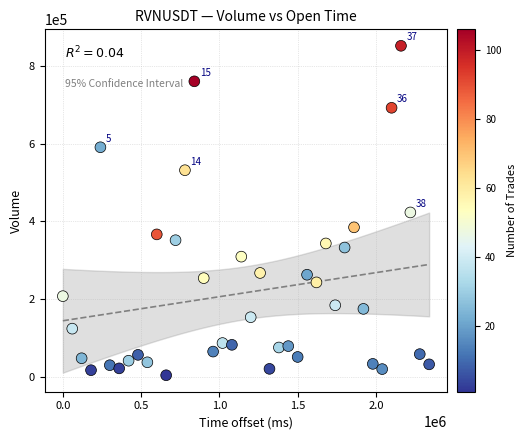

What is the range of X values (max minus min)?

2340000